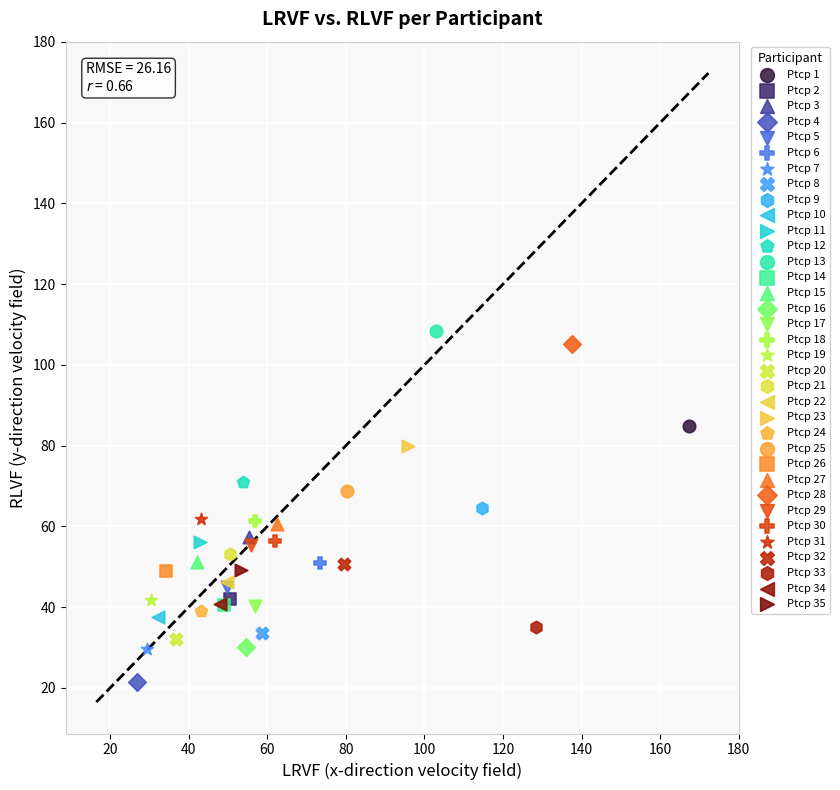

Which series reaches the maximum Y coordinate?

Ptcp 13